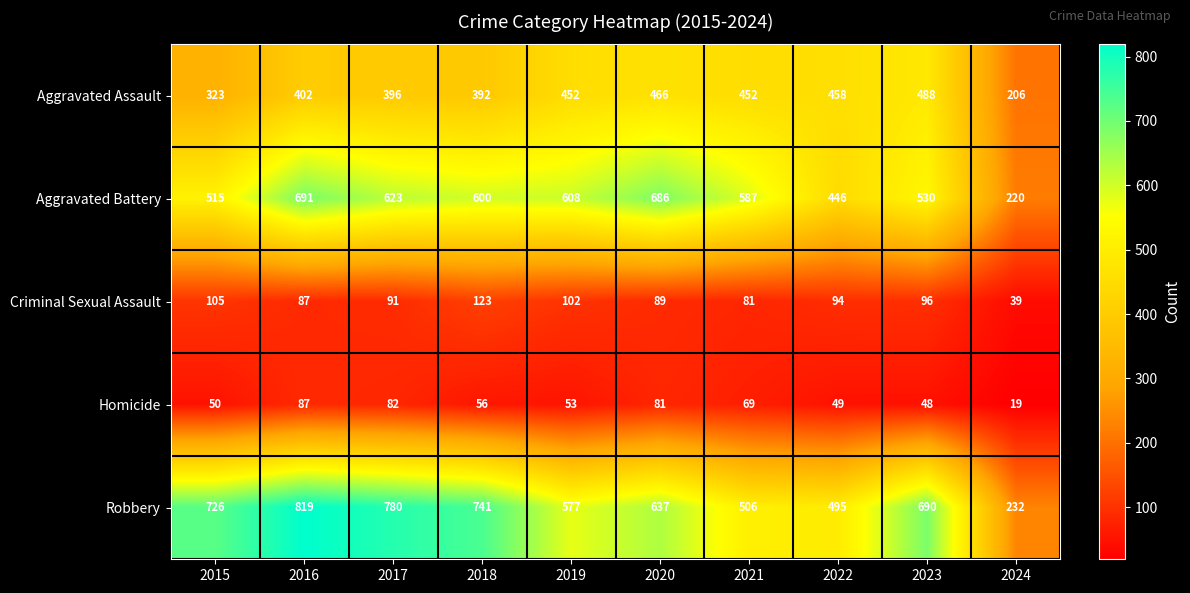

Which series has the largest total across all categories?

Robbery